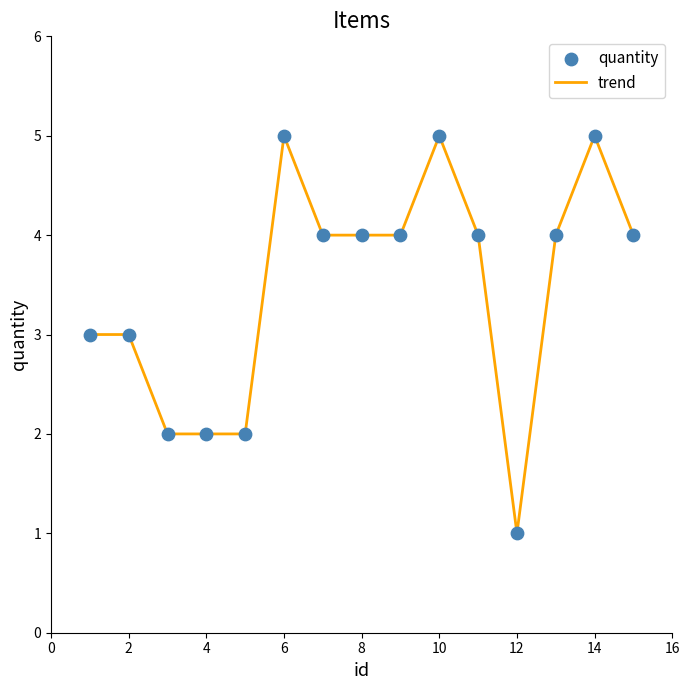

What is the difference between the maximum and minimum values?

4